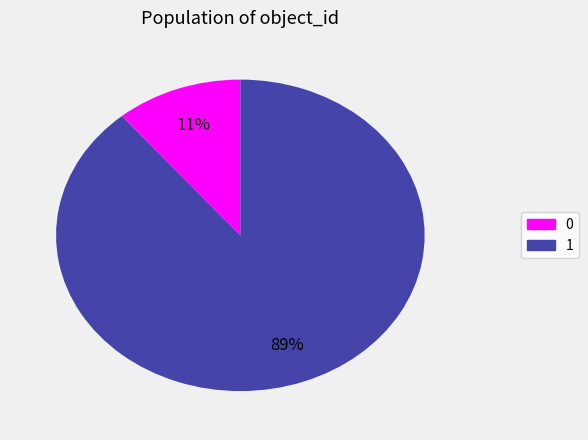

What percentage is the 1 slice, to the nearest percent?

89%